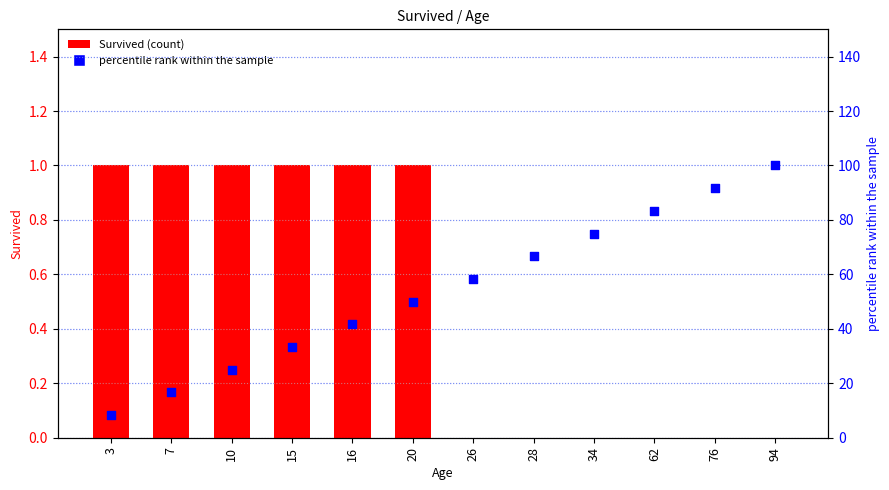

What is the total value across all series at 15?

34.3